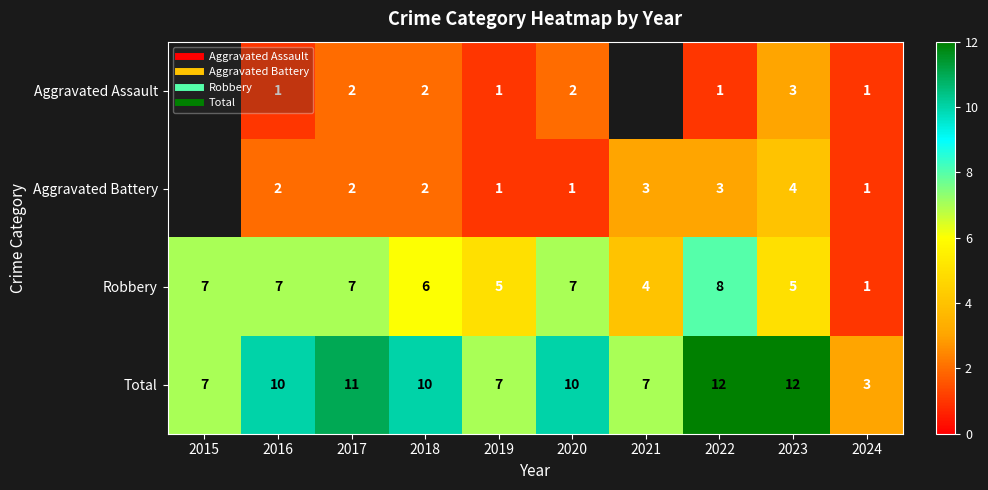

At which label does Total first exceed 10?

2017